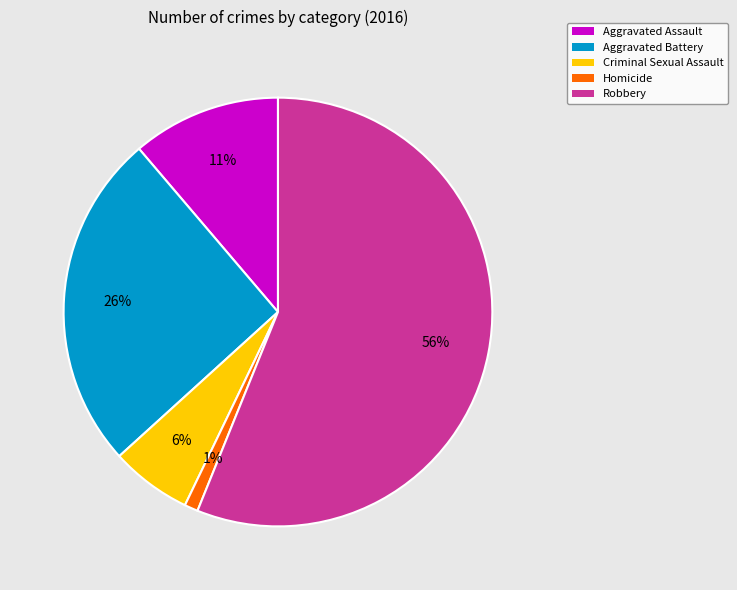

How many segments does this pie chart have?

5